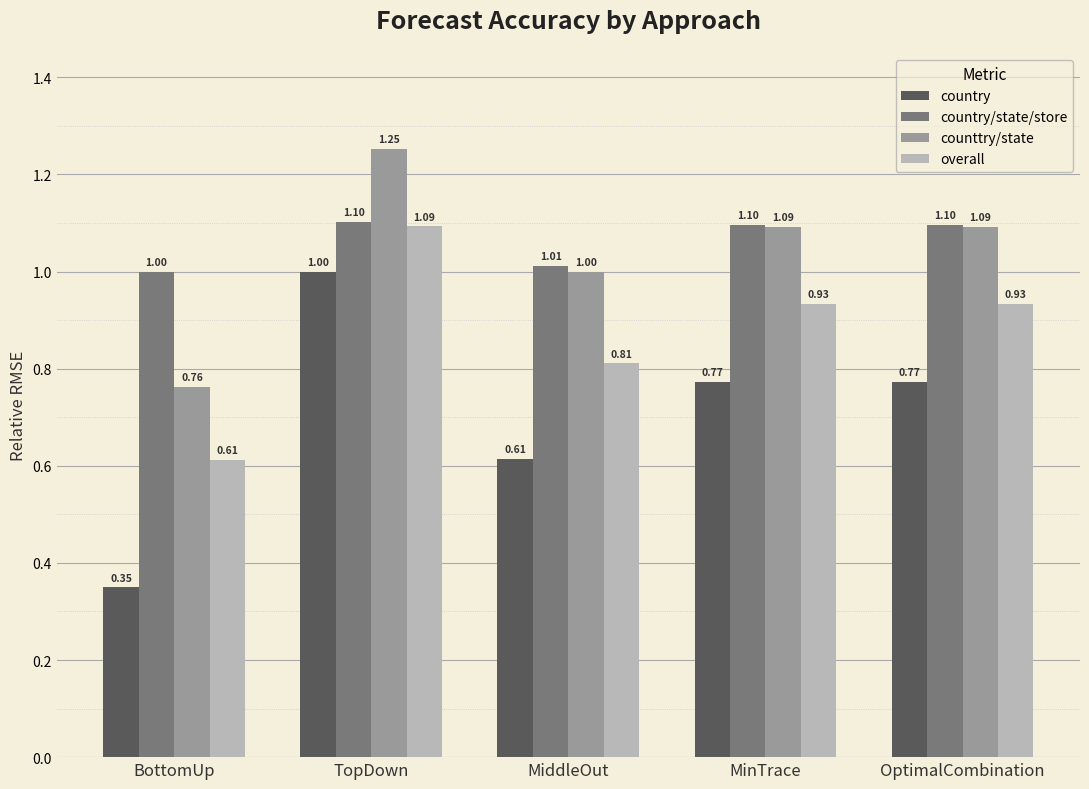

What position from the right is MiddleOut?

3